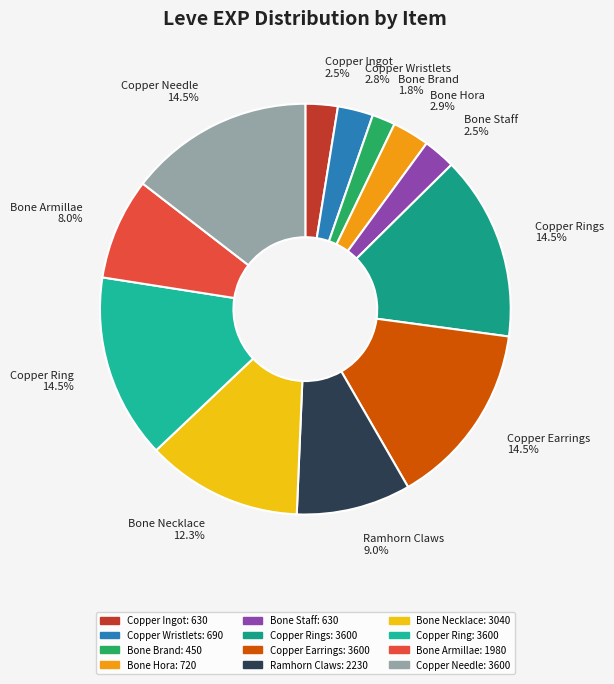

How many slices are in this pie chart?

12